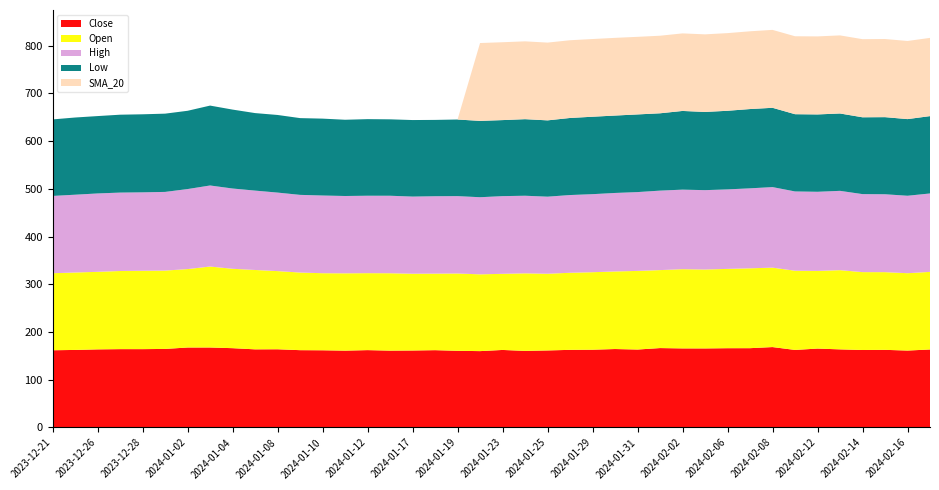

Reading left to right, list all the values displayed in this chart.

Close: 161.8	162.5	163.6	164.1	164.1	164.6	167.5	167.6	166.1	163.7	163.9	162.0	161.7	161.0	162.1	161.0	161.3	162.0	160.6	160.0	162.4	160.5	161.4	162.7	162.9	164.4	163.3	166.4	165.7	165.6	166.1	166.1	168.5	162.5	165.3	163.6	162.3	162.7	161.2	163.4
Open: 161.3	162.2	162.4	163.7	164.1	164.1	164.3	169.6	166.3	166.2	163.7	162.6	161.4	162.0	161.2	162.1	160.8	160.3	162.0	160.8	159.5	162.4	160.7	161.4	162.3	162.5	164.7	163.3	165.9	165.3	166.1	167.3	166.4	165.9	162.7	165.9	163.1	162.7	162.0	162.5
High: 161.9	163.0	164.2	164.2	164.3	164.8	167.6	169.8	168.1	166.2	164.5	162.7	162.7	162.0	162.2	162.3	161.6	162.1	162.1	161.5	162.7	162.5	161.4	162.8	163.5	164.4	165.1	166.5	166.6	166.3	166.5	167.5	168.7	166.1	165.8	166.1	163.4	163.1	162.2	164.3
Low: 160.3	161.7	162.1	163.1	163.5	163.9	163.9	167.3	165.3	162.4	162.6	160.8	161.0	159.7	160.4	160.1	160.3	159.9	160.4	159.9	159.3	160.4	159.8	161.4	162.2	162.1	162.7	162.0	164.8	163.8	164.7	166.1	166.1	161.8	162.0	162.1	160.9	161.5	160.5	162.0
SMA_20: 0.0	0.0	0.0	0.0	0.0	0.0	0.0	0.0	0.0	0.0	0.0	0.0	0.0	0.0	0.0	0.0	0.0	0.0	0.0	163.1	163.1	163.0	162.9	162.8	162.7	162.7	162.5	162.5	162.4	162.5	162.6	162.9	163.2	163.3	163.4	163.6	163.6	163.6	163.7	163.8